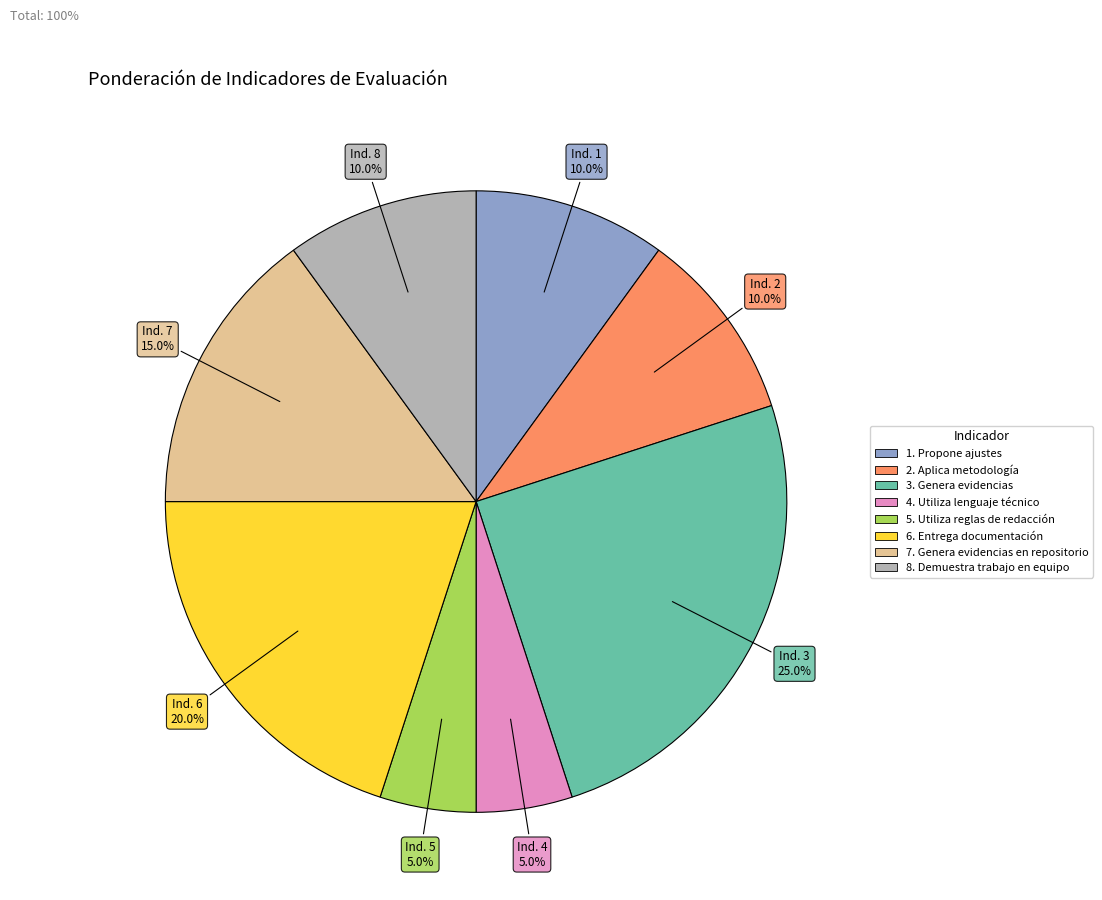

What portion of the pie excludes 1. Propone ajustes?

90.0%